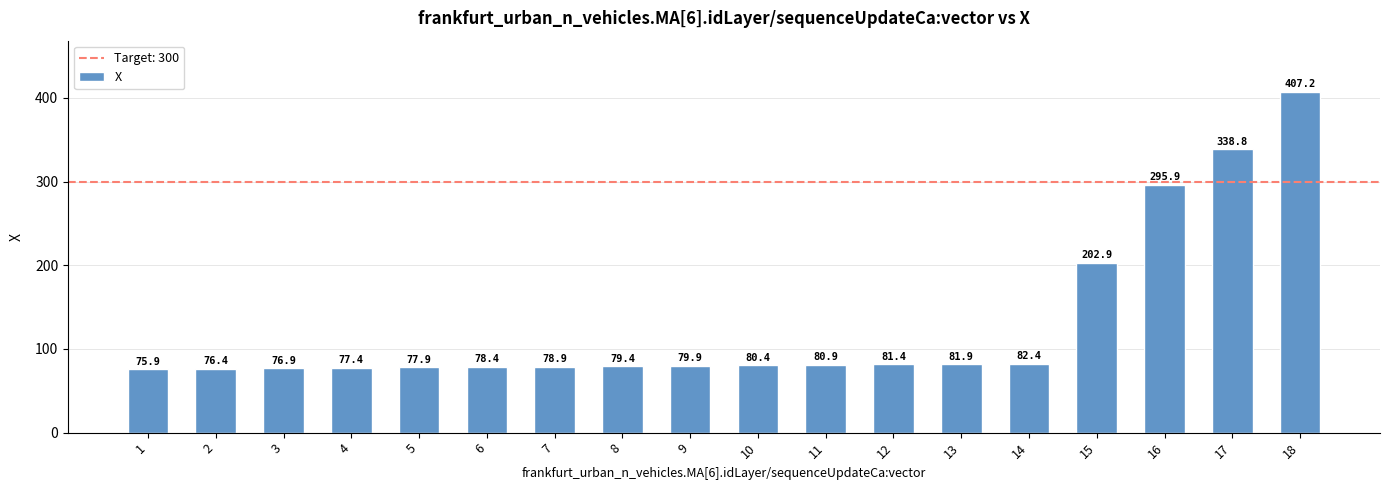

What is the difference between the values at 17 and 5?

260.9